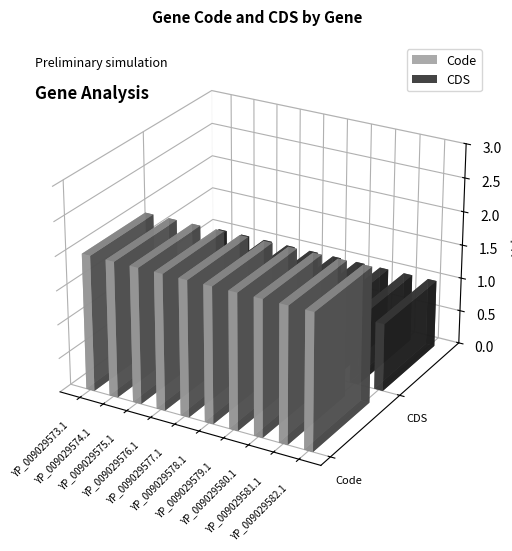

Reading right to left, extract all data points from this chart.

Code: YP_009029582.1=2	YP_009029581.1=2	YP_009029580.1=2	YP_009029579.1=2	YP_009029578.1=2	YP_009029577.1=2	YP_009029576.1=2	YP_009029575.1=2	YP_009029574.1=2	YP_009029573.1=2
CDS: YP_009029582.1=1	YP_009029581.1=1	YP_009029580.1=1	YP_009029579.1=1	YP_009029578.1=1	YP_009029577.1=1	YP_009029576.1=1	YP_009029575.1=1	YP_009029574.1=1	YP_009029573.1=1